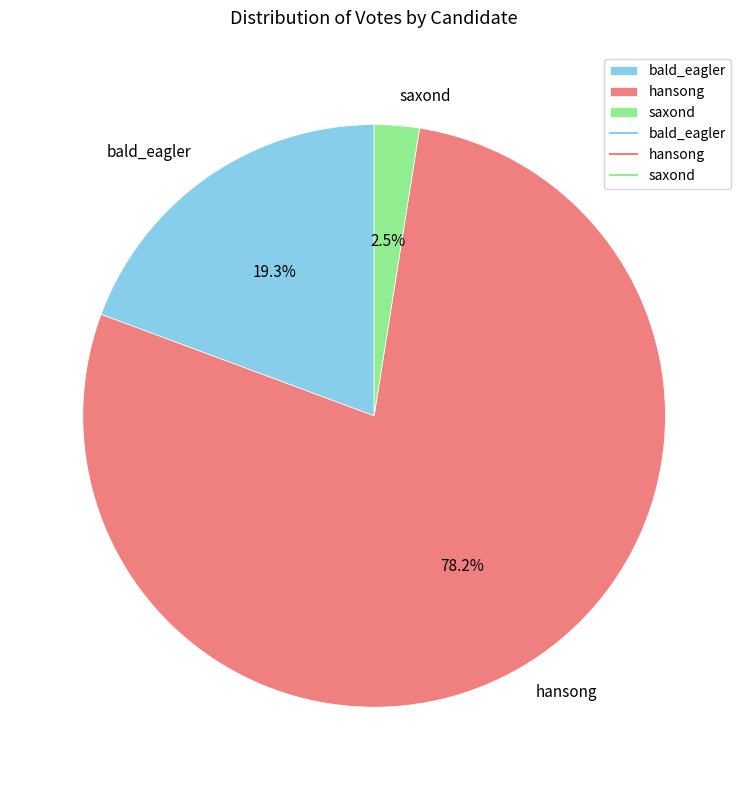

Is hansong the majority of the pie?

Yes